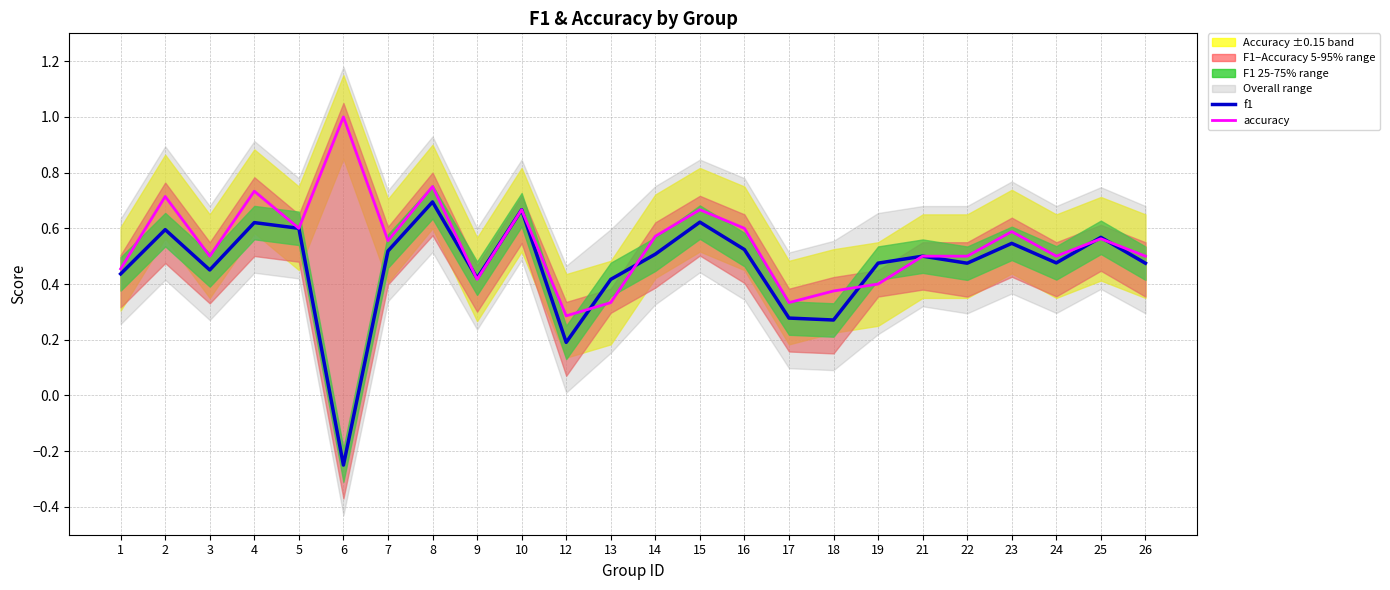

At which label is accuracy closest to 0?

12